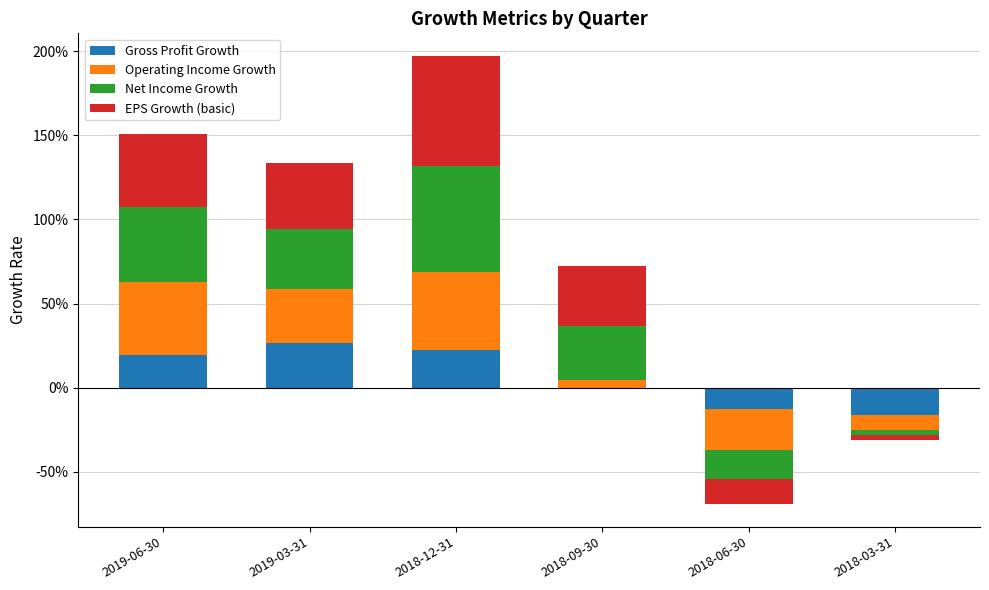

Which label corresponds to the largest value in the chart?

2018-12-31